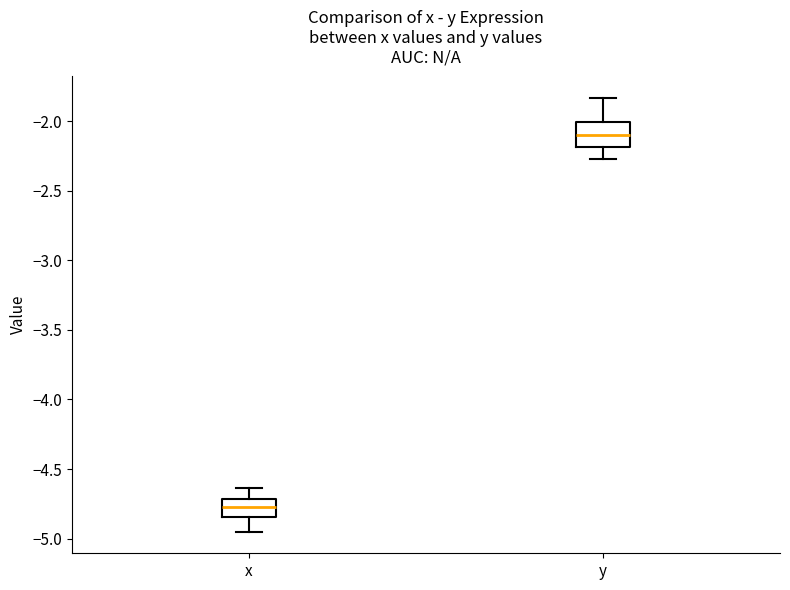

Reading left to right, transcribe this box plot: for each box, give where its median line is, the range the box spans, and where its two whiskers end, as read against the y-axis. The values are not printed on the chart, so give them approximately, as read against the axis.

x: median -4.75, box -4.85 to -4.70, whiskers -4.95 to -4.65
y: median -2.10, box -2.20 to -2.00, whiskers -2.25 to -1.85